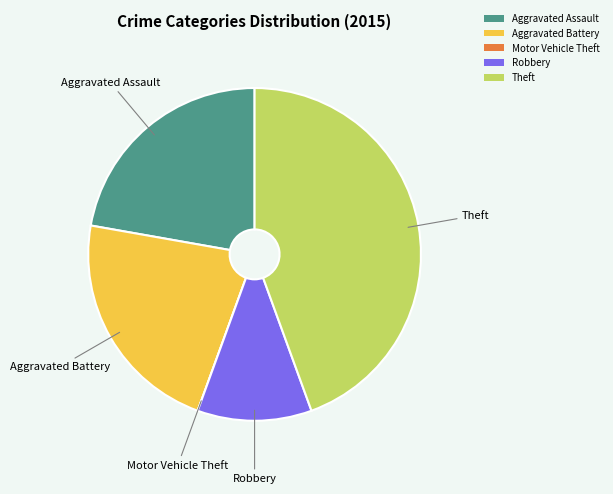

Does Theft account for over 50% of the chart?

No